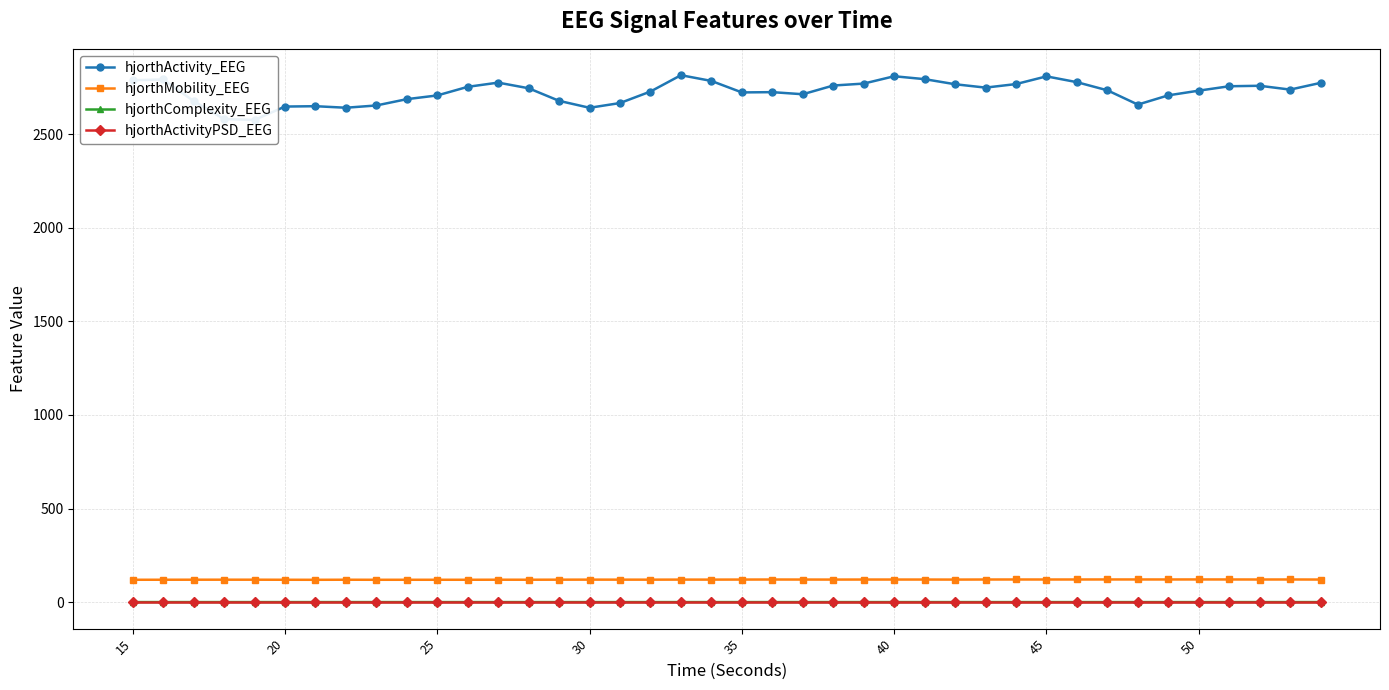

Does the chart display data point markers on the line(s)?

Yes